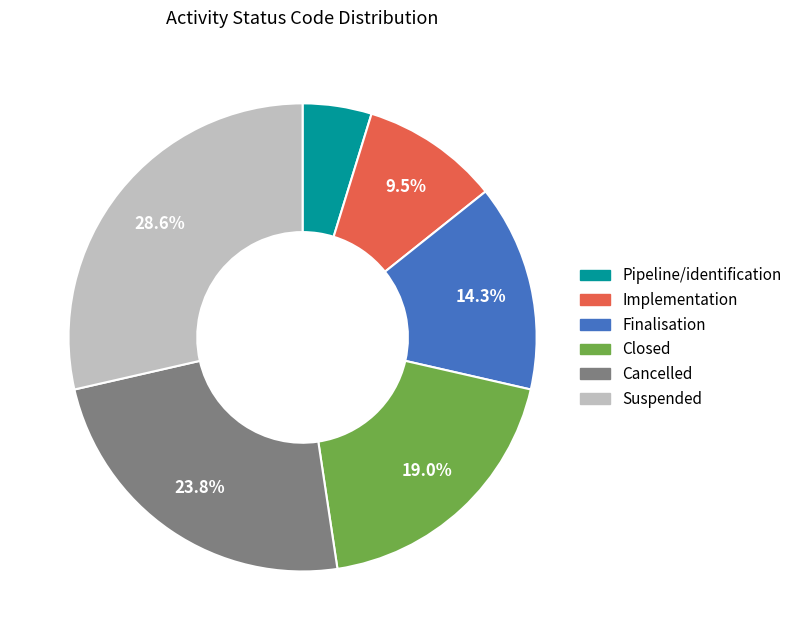

What percentage is the Pipeline/identification slice, to the nearest percent?

5%